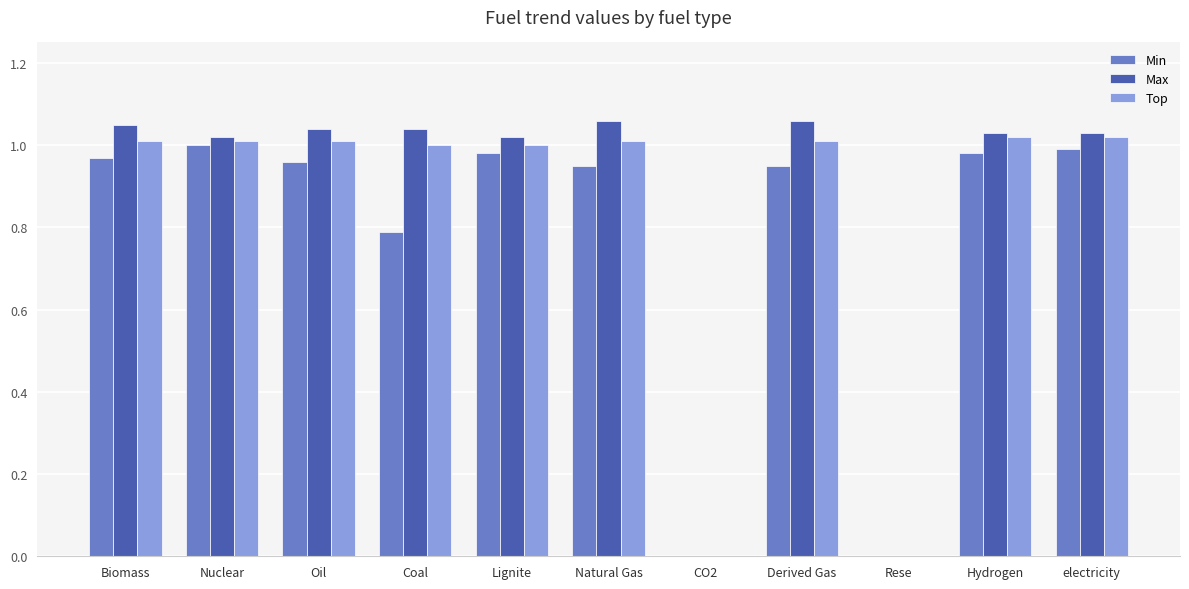

The Max series shows 1.0 at Nuclear. True or false?

True